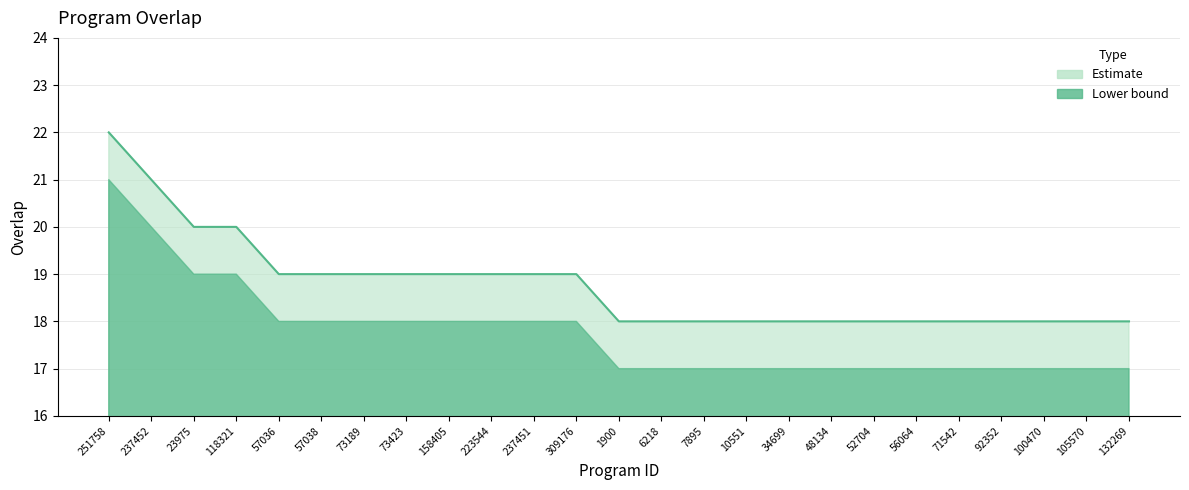

Rank the categories by value from lowest to highest.

1900, 6218, 7895, 10551, 34699, 48134, 52704, 56064, 71542, 92352, 100470, 105570, 132269, 57036, 57038, 73189, 73423, 158405, 223544, 237451, 309176, 23975, 118321, 237452, 251758